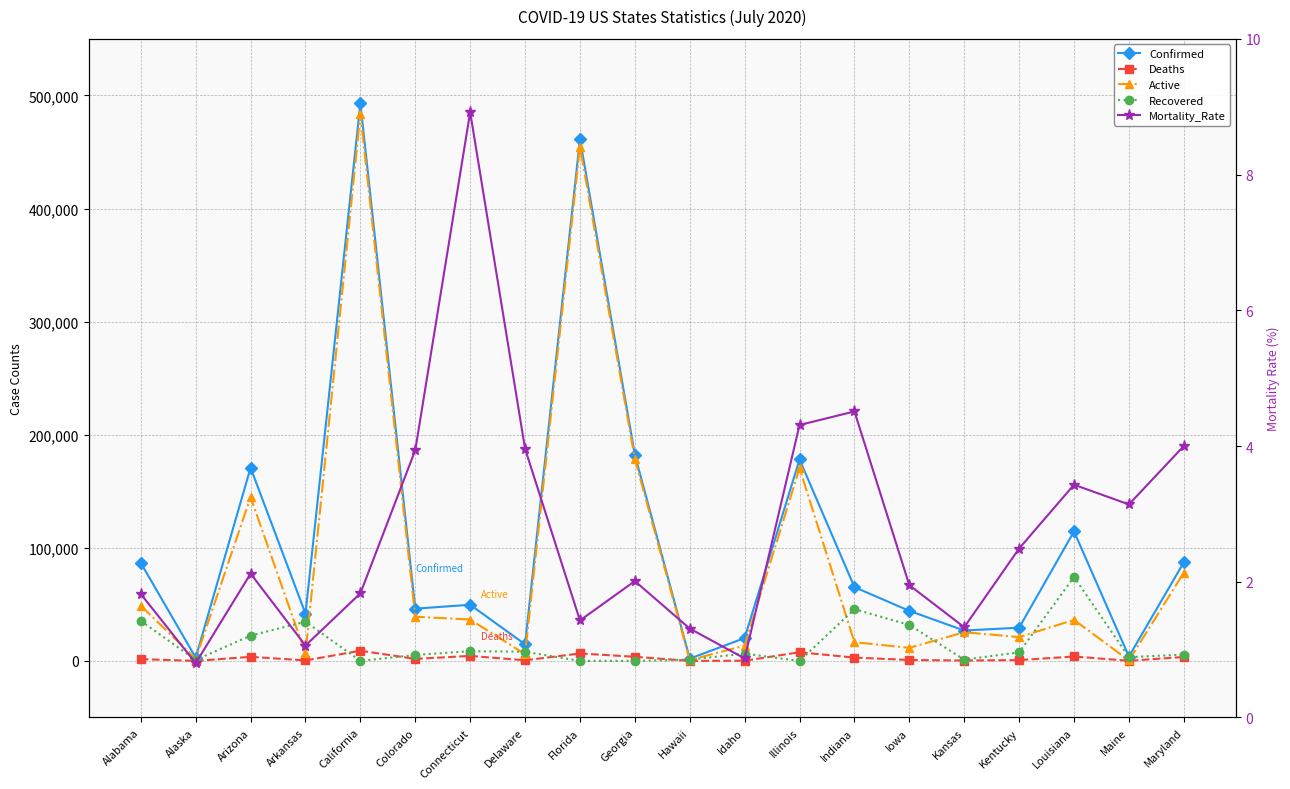

True or false: Mortality_Rate has more than 0 interior local peaks.

True